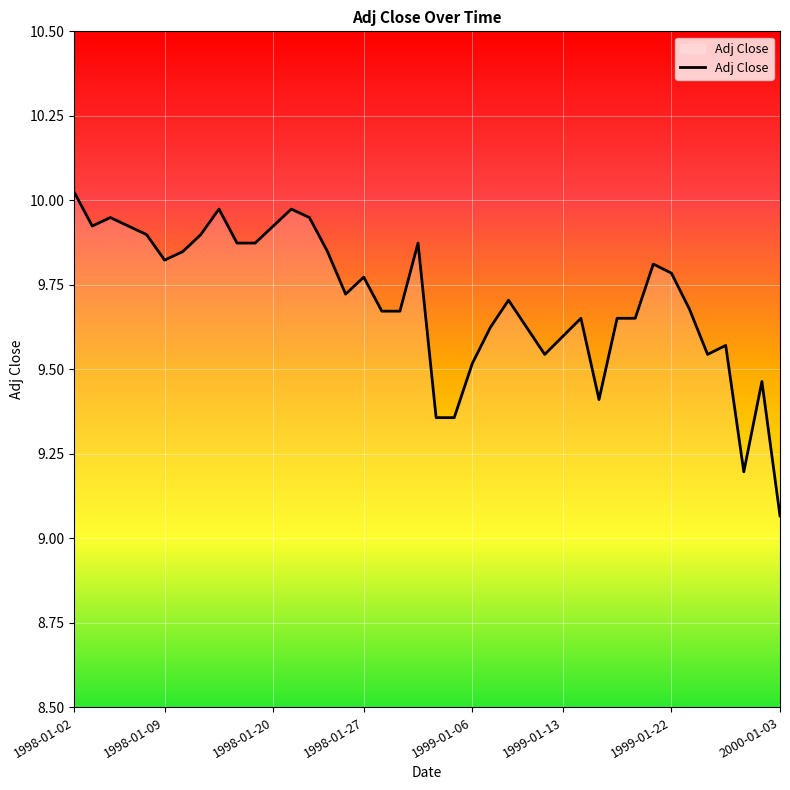

What is the difference between the maximum and minimum values?

1.0